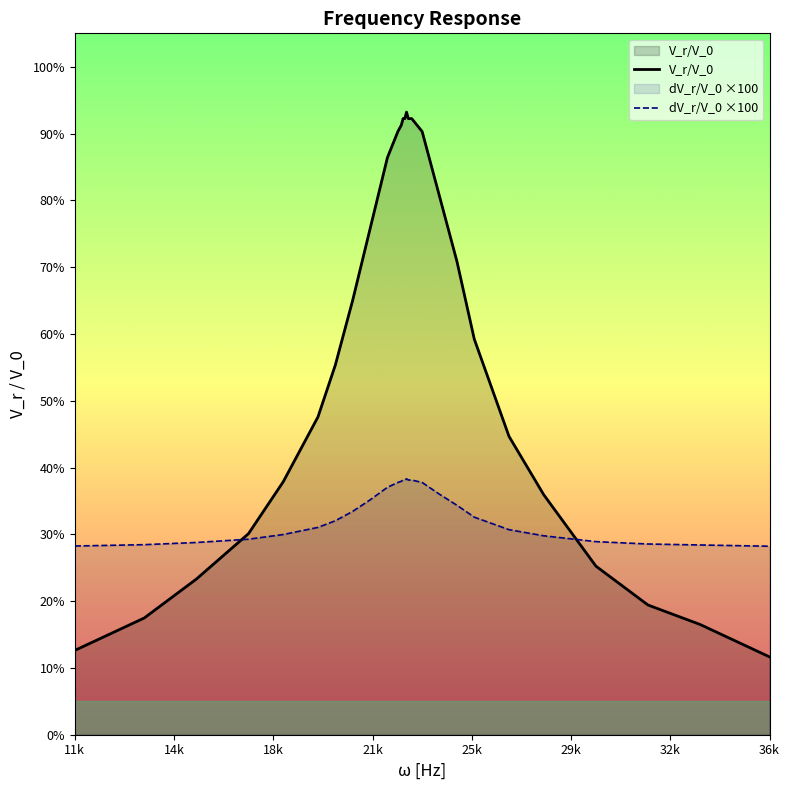

Which series has the largest range (max minus min)?

V_r/V_0